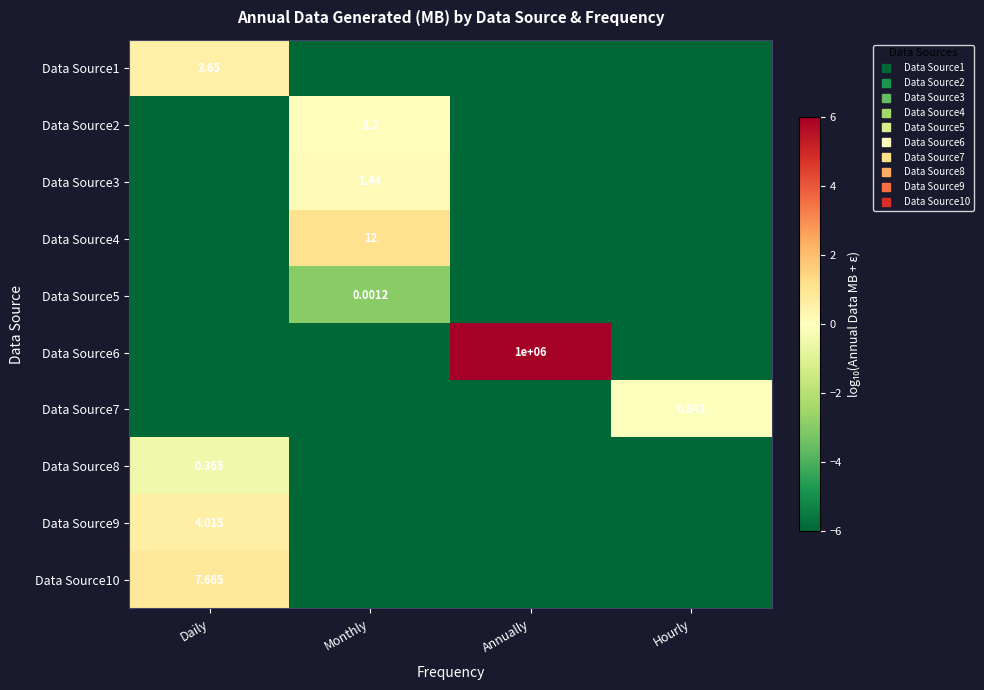

Which has a higher value, Hourly or Monthly?

Hourly